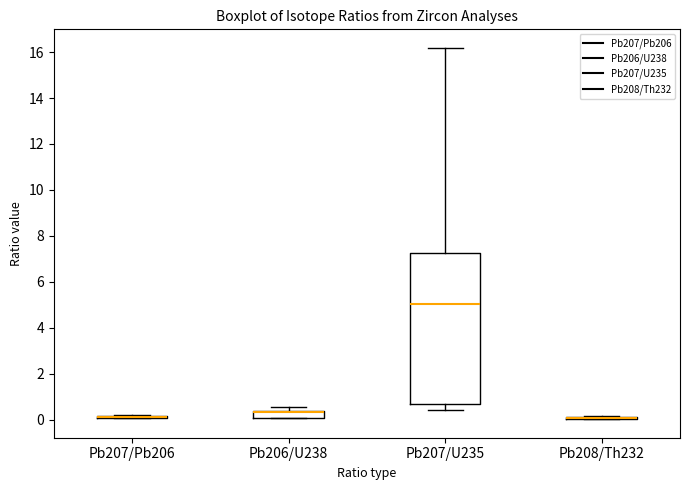

Comparing the boxes themselves (not the whiskers), which one is the tallest?

Pb207/U235